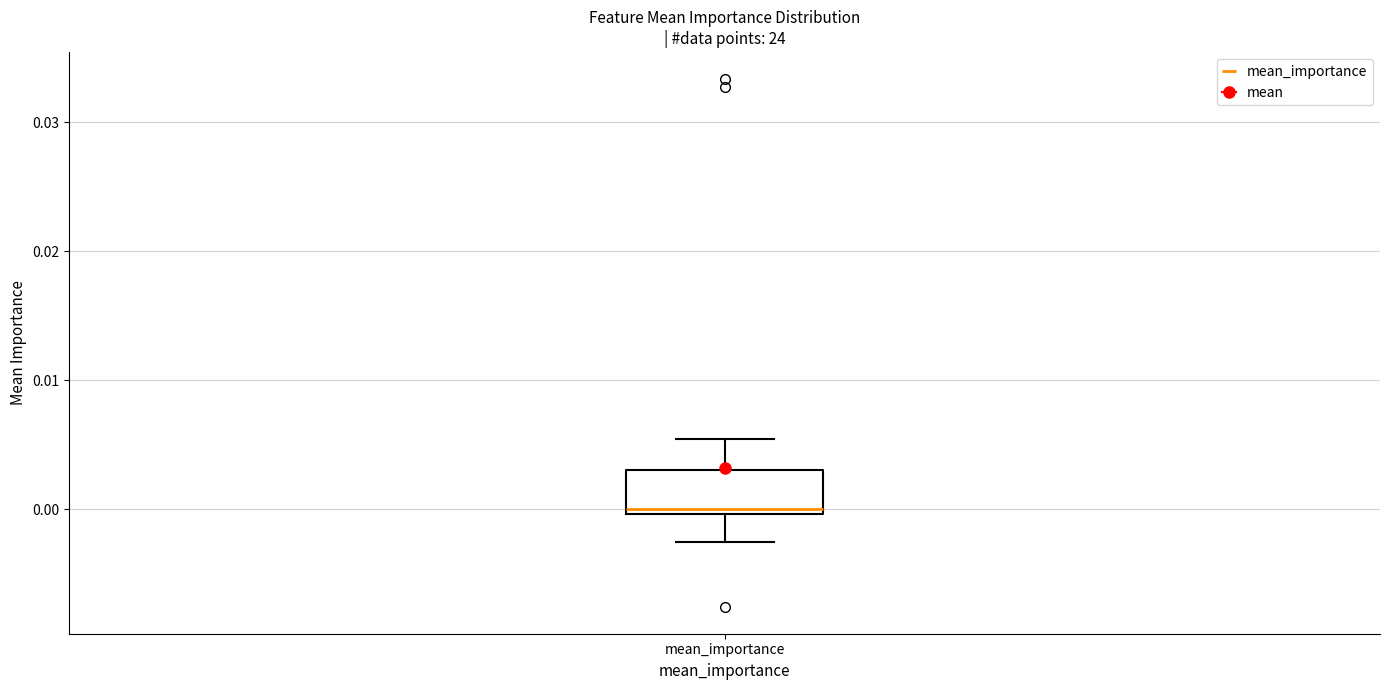

Where is the upper edge of the box for mean_importance on the y-axis? The values are not printed on the chart, so give them approximately, as read against the axis.

0.003